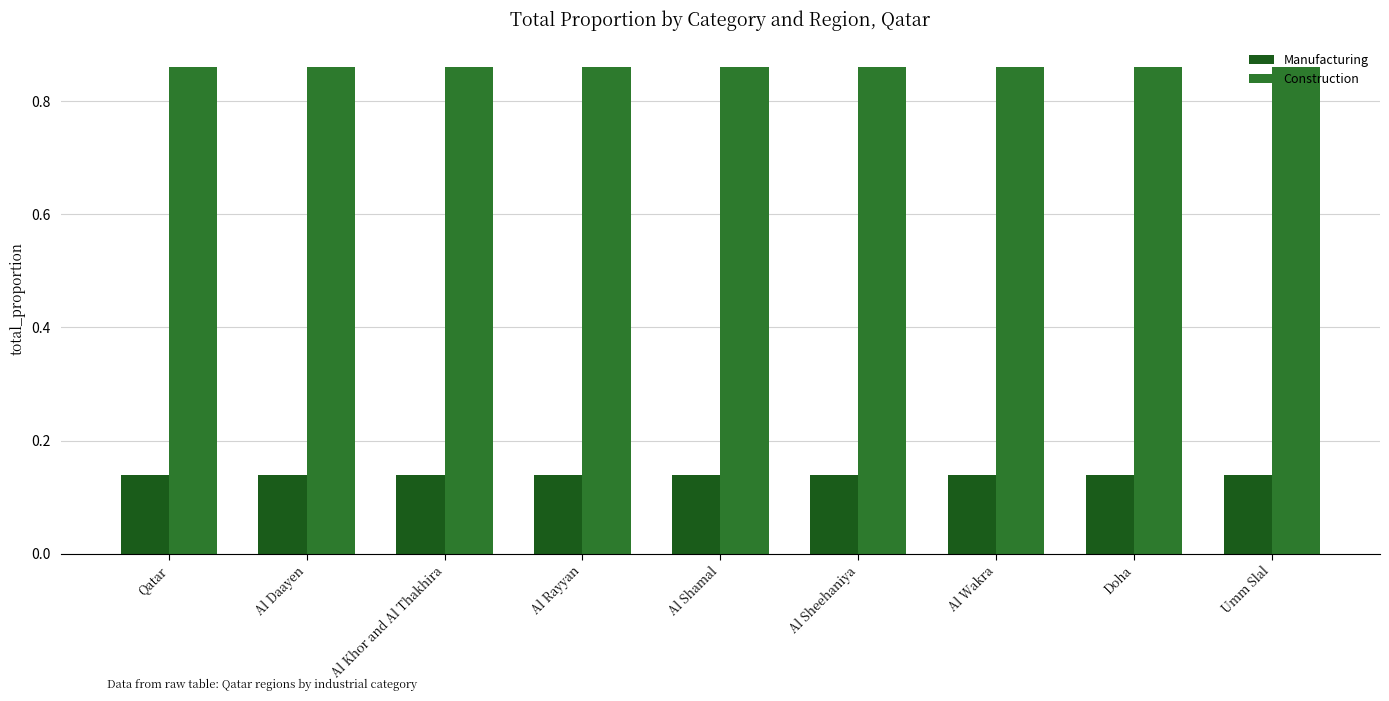

List the series in order of their peak value, highest first.

Construction, Manufacturing